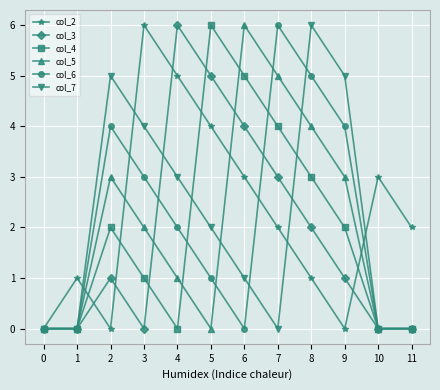

Reading left to right, what are all the values shown in this chart?

col_2: 0	1	0	6	5	4	3	2	1	0	3	2
col_3: 0	0	1	0	6	5	4	3	2	1	0	0
col_4: 0	0	2	1	0	6	5	4	3	2	0	0
col_5: 0	0	3	2	1	0	6	5	4	3	0	0
col_6: 0	0	4	3	2	1	0	6	5	4	0	0
col_7: 0	0	5	4	3	2	1	0	6	5	0	0